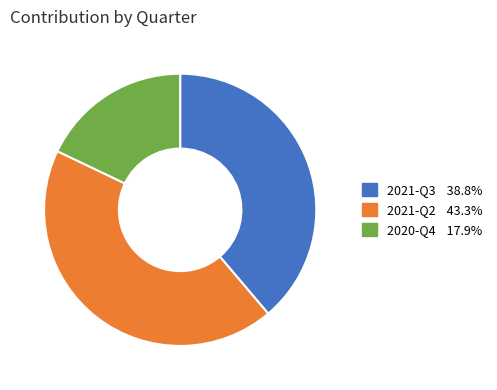

Which slice is the largest?

2021-Q2